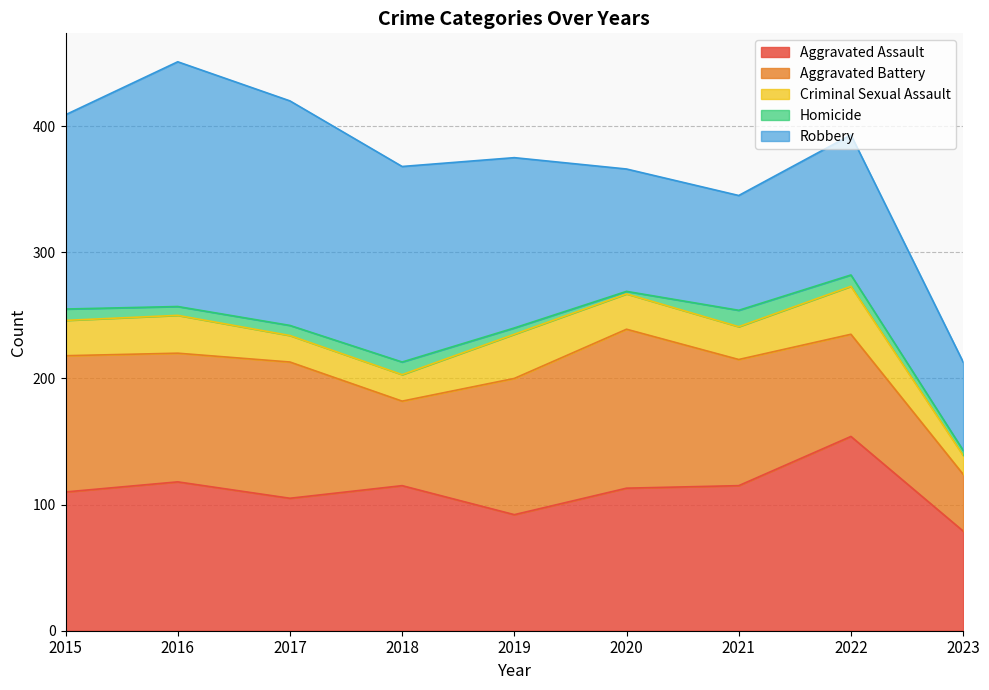

Which series has the largest total across all categories?

Robbery